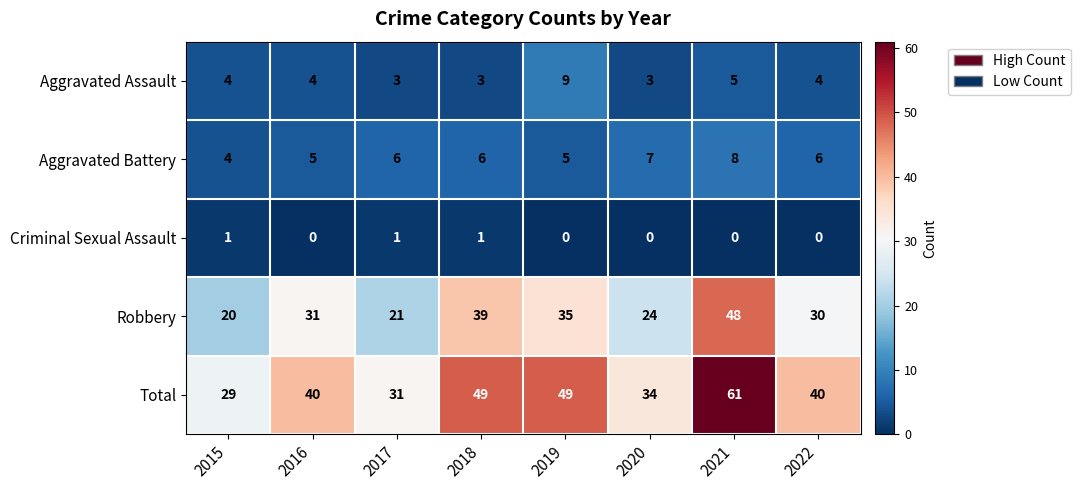

Is it true that Aggravated Assault equals 4 at 2015?

True